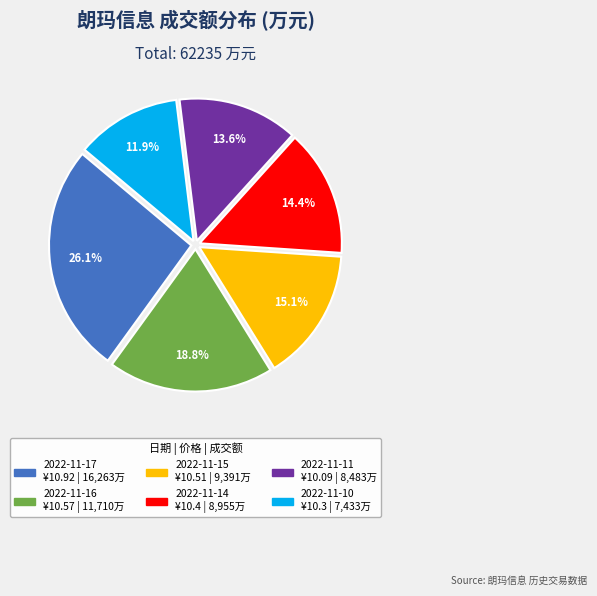

Is it true that 2022-11-15 is 15% of the pie?

True